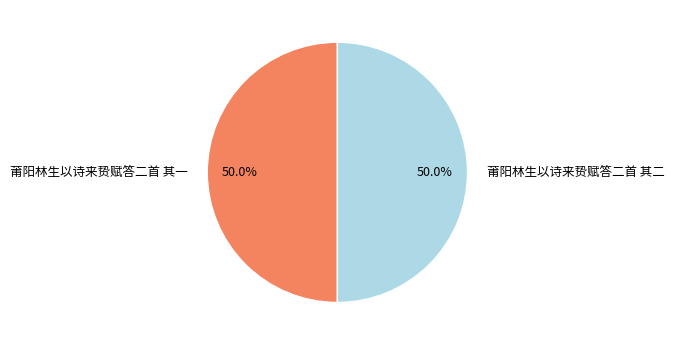

Approximately how many times larger is the value at 莆阳林生以诗来贽赋答二首 其二 compared to 莆阳林生以诗来贽赋答二首 其一?

1.0